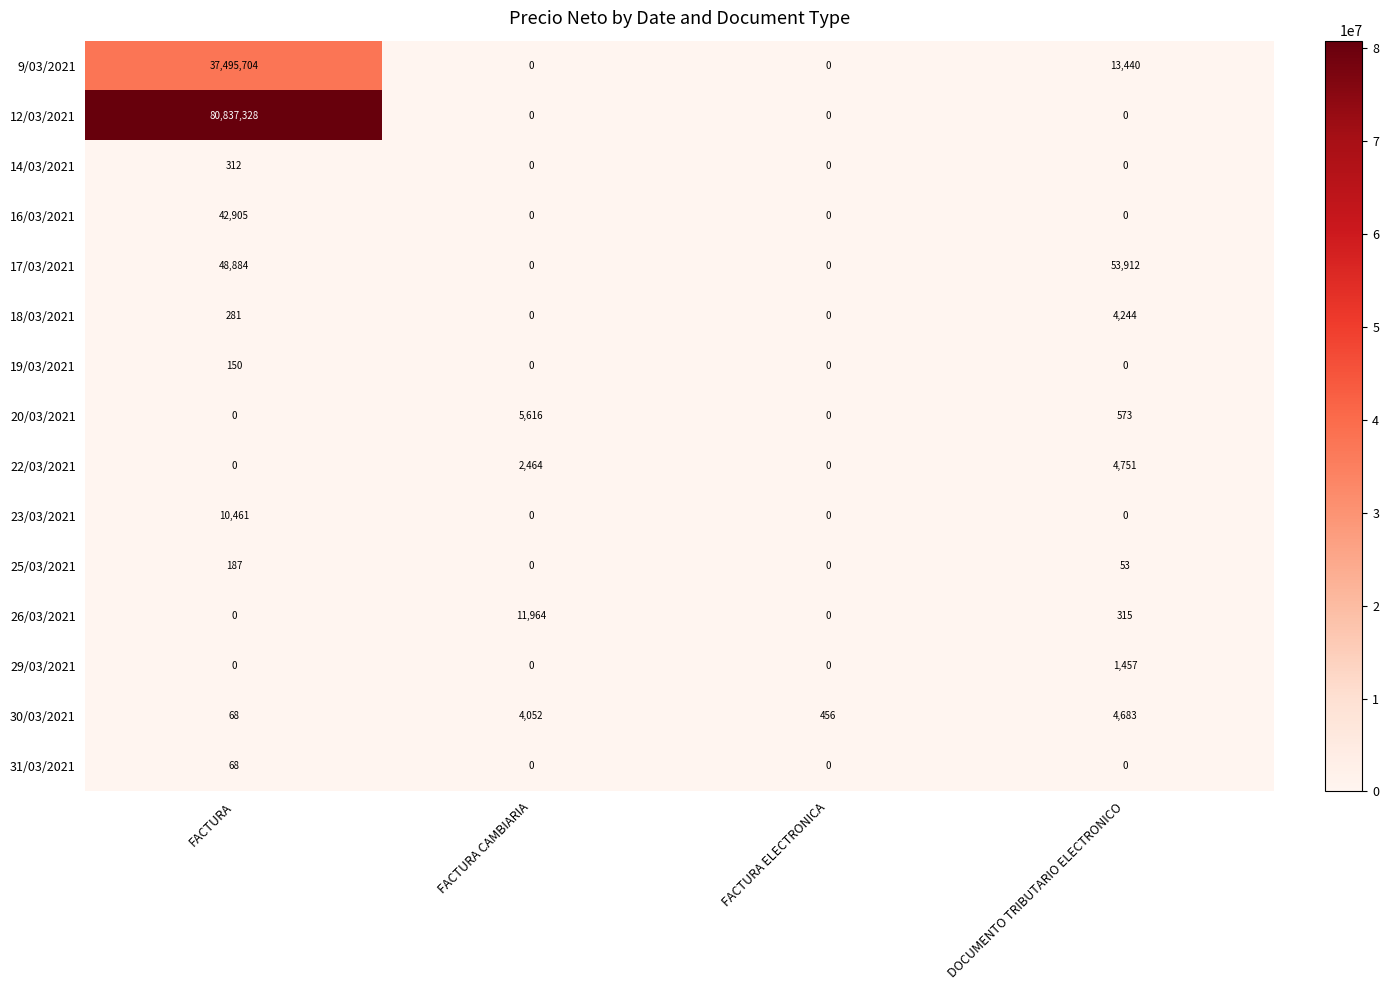

Between FACTURA and DOCUMENTO TRIBUTARIO ELECTRONICO, which series saw the biggest shift?

12/03/2021